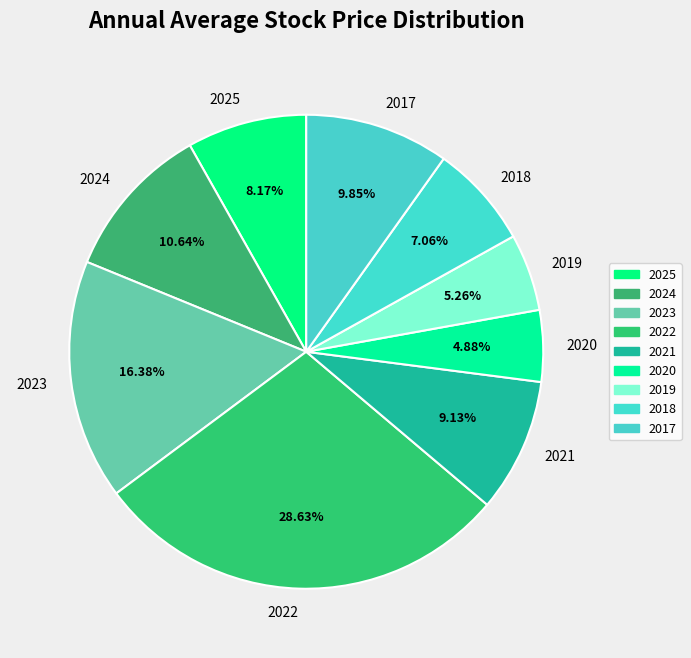

Combined, do 2022 and 2018 account for over 50%?

No